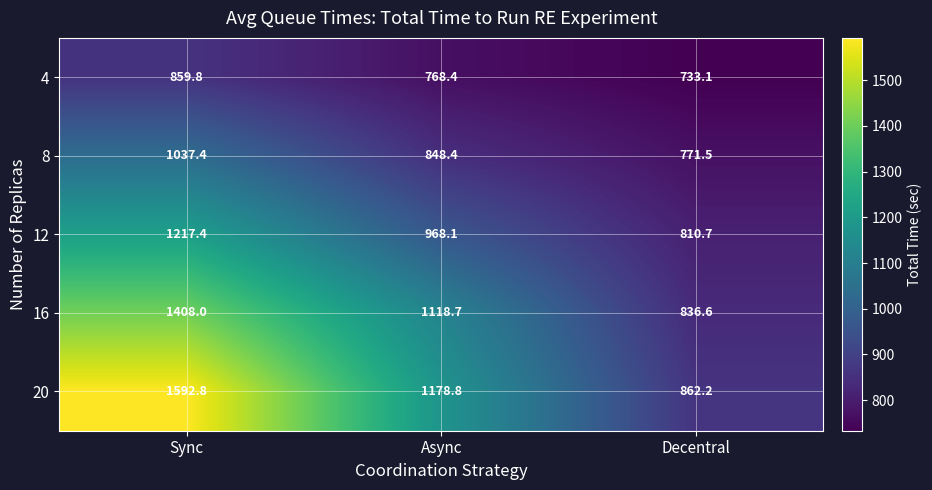

At which category does the chart reach its peak across all series?

Sync